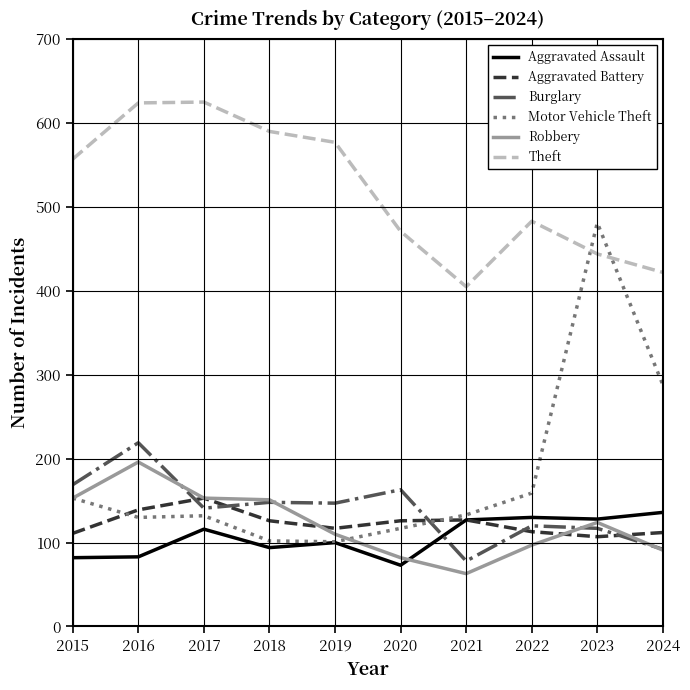

Where do Aggravated Battery and Burglary first cross each other?

2016 and 2017